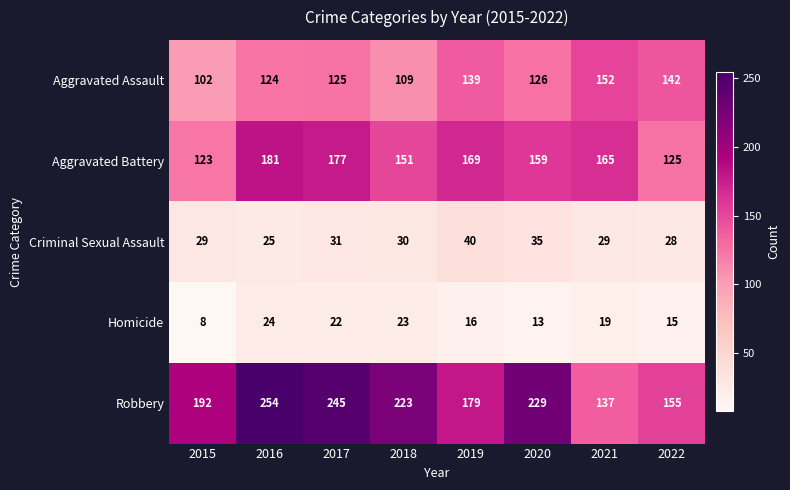

True or false: Robbery has a value of 211 at 2021.

False